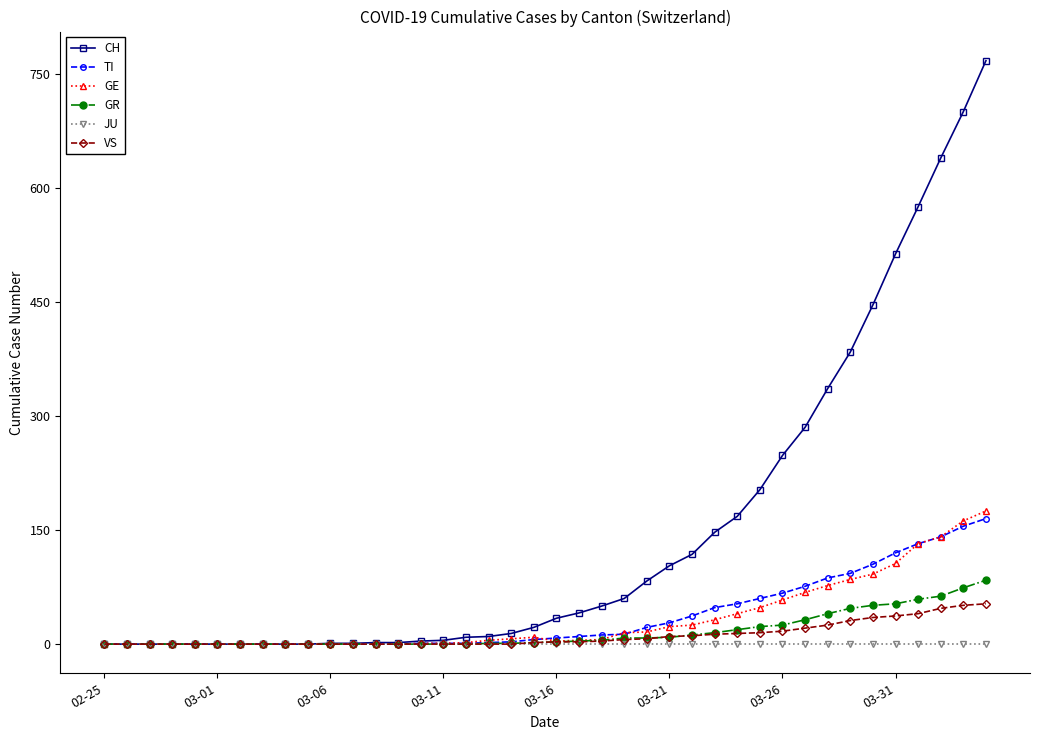

How many lines are shown in the chart?

6